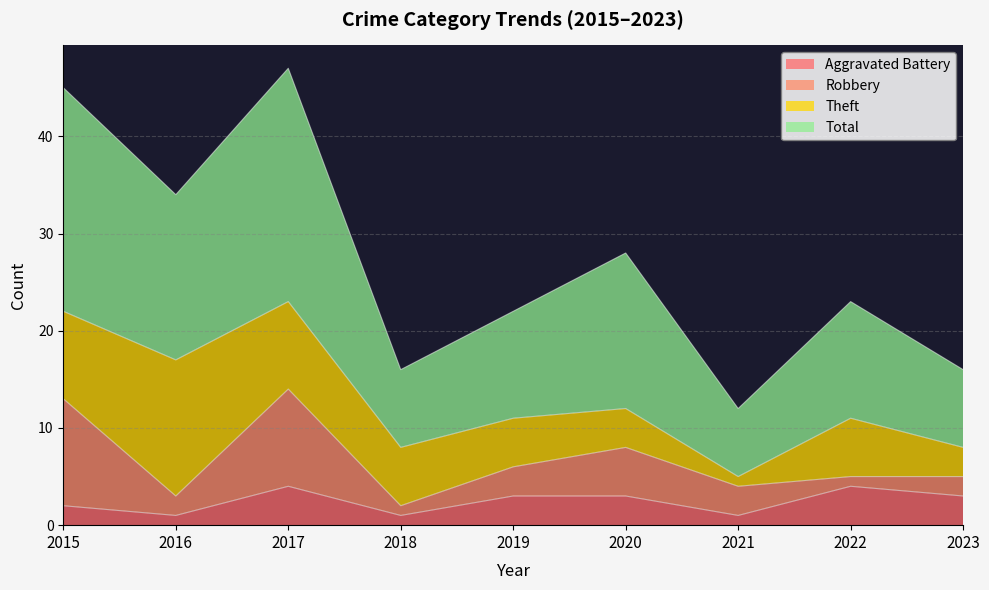

Does the chart display data point markers on the line(s)?

No